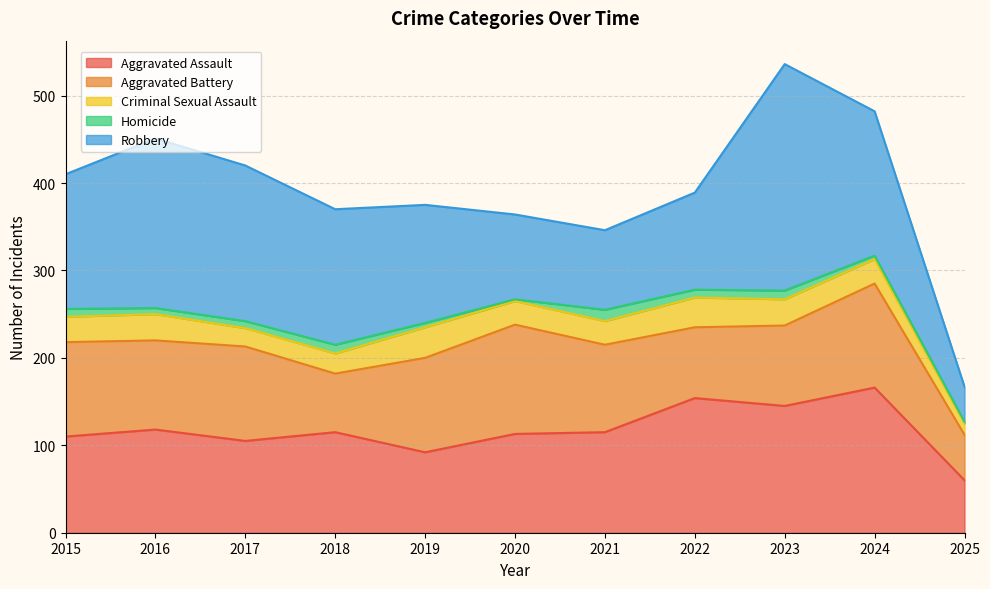

Which has a higher value, 2017 or 2023?

2023